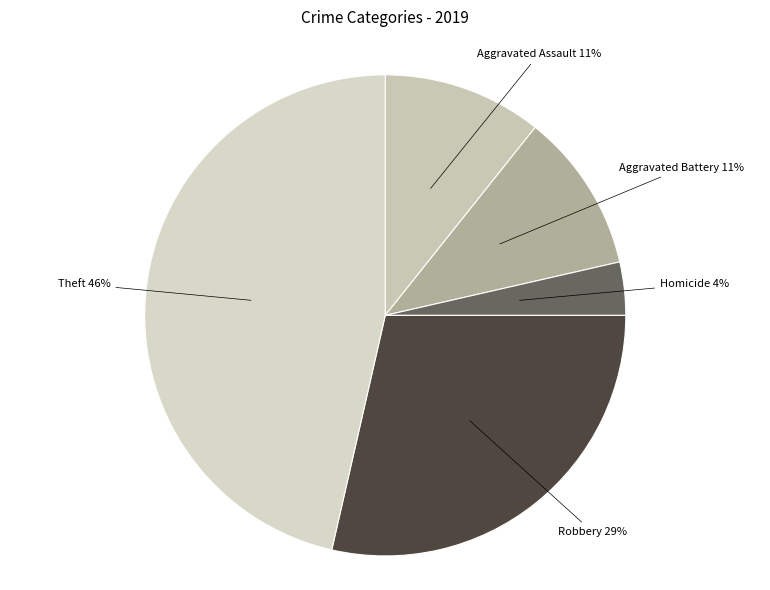

Is it true that Robbery is 19% of the pie?

False